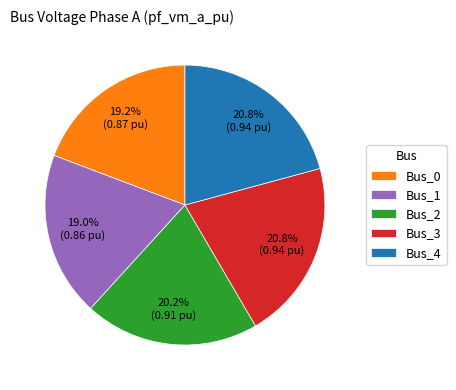

Between Bus_4 and Bus_1, which is larger?

Bus_4